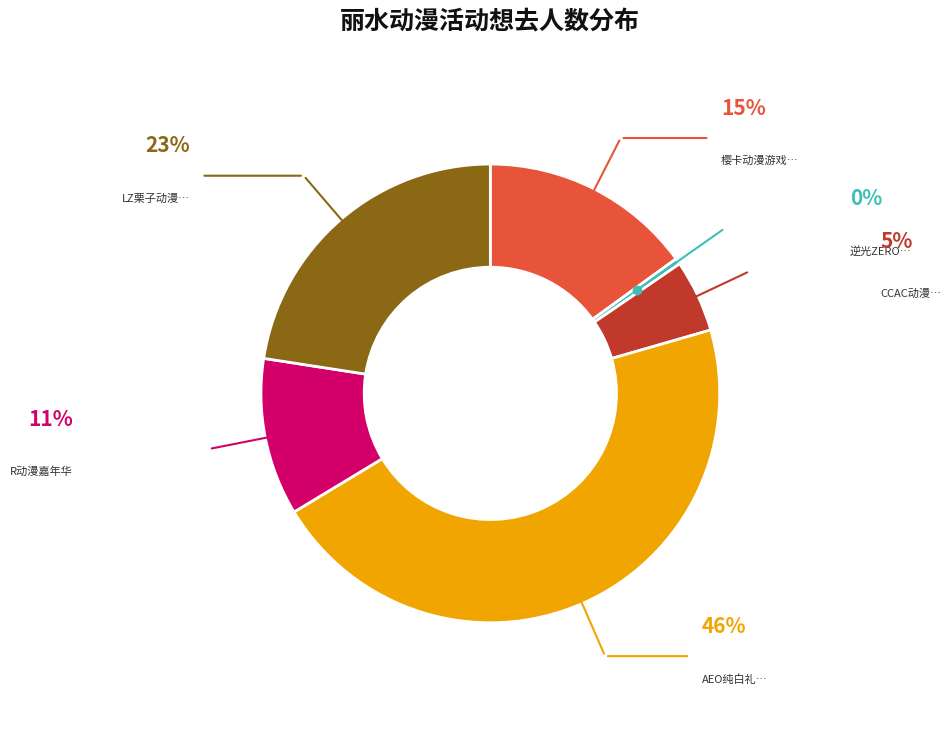

Is there a majority slice in this chart?

No